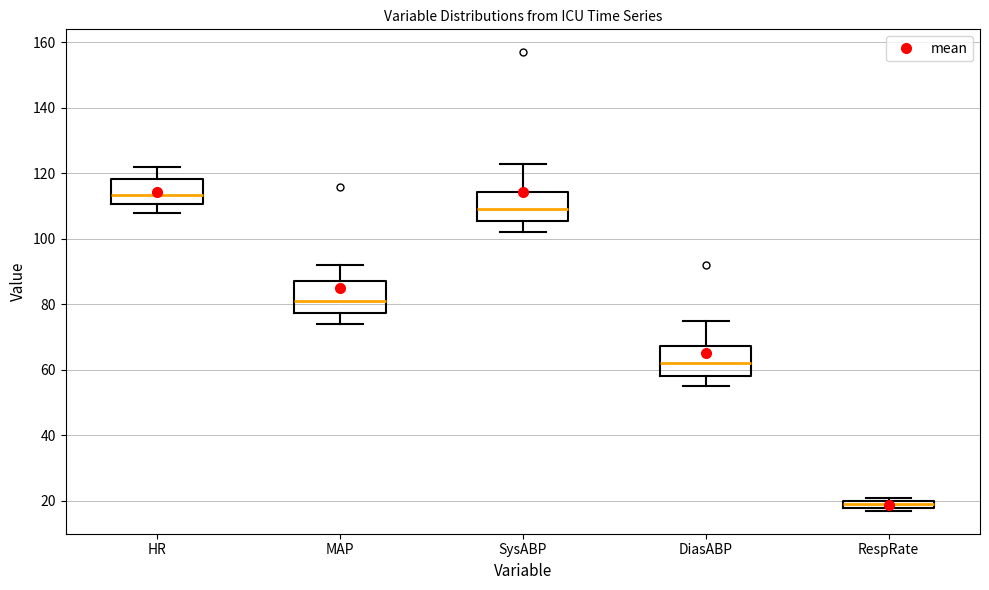

Where is the upper edge of the box for HR on the y-axis? The values are not printed on the chart, so give them approximately, as read against the axis.

118